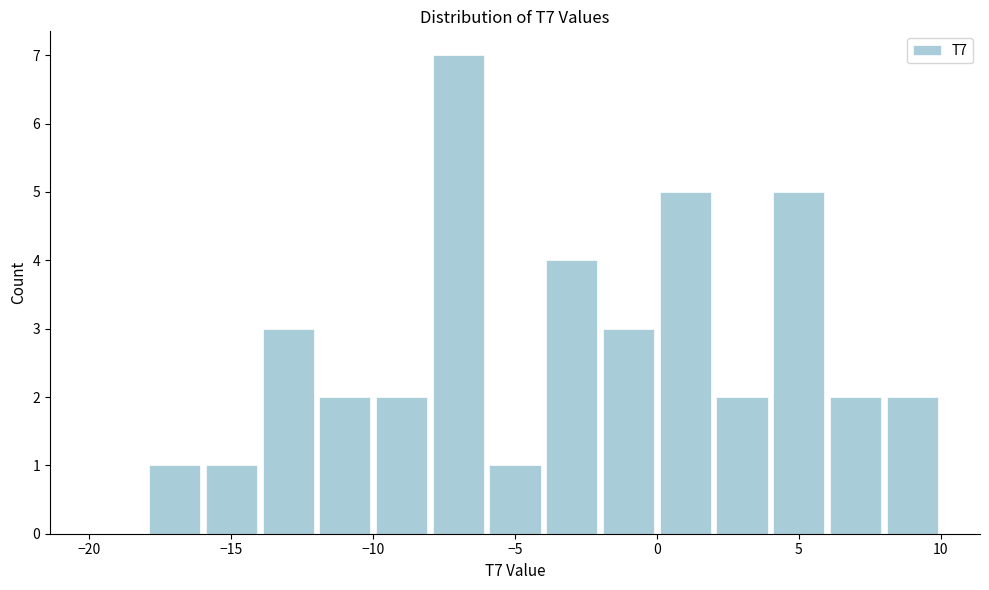

How tall is the bar that spans 0 to 2 on the x-axis? The values are not printed on the chart, so give them approximately, as read against the axis.

5